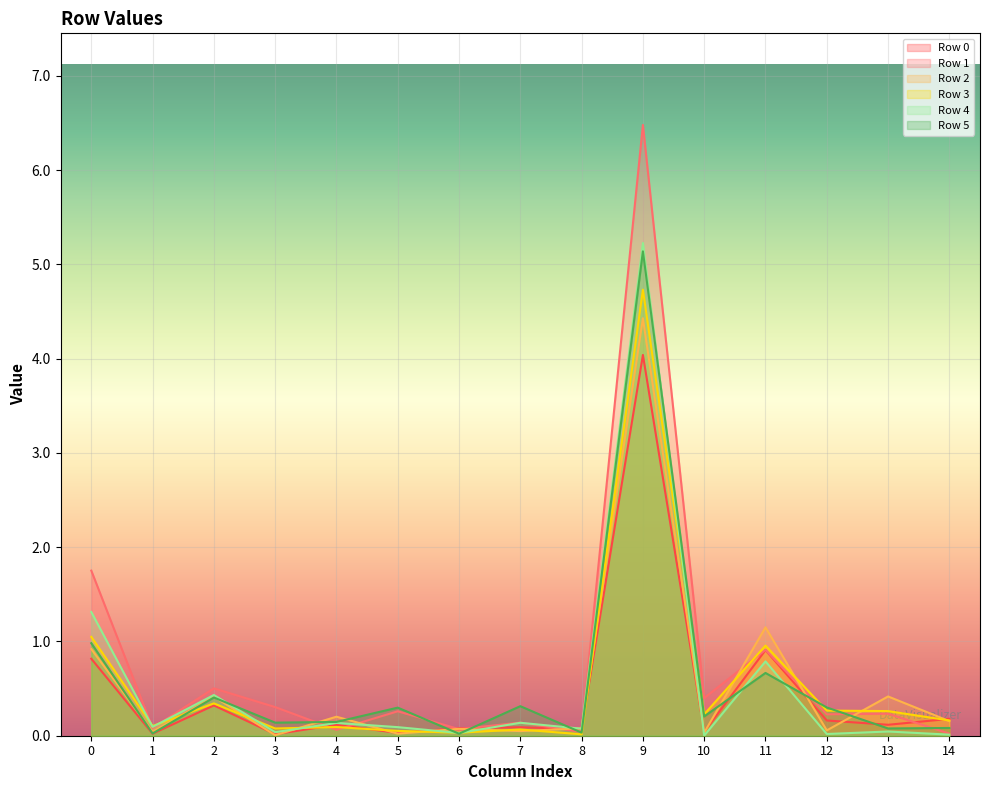

True or false: Row 4 has a value of 0.0 at 3.

True